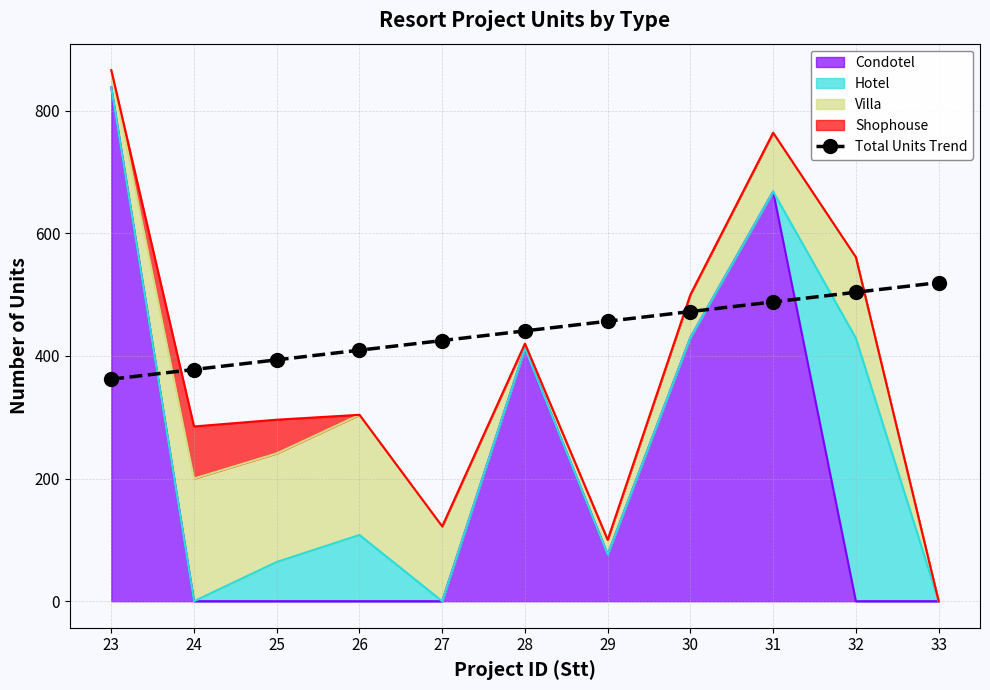

What is the value of the 2nd point from the left?

377.9